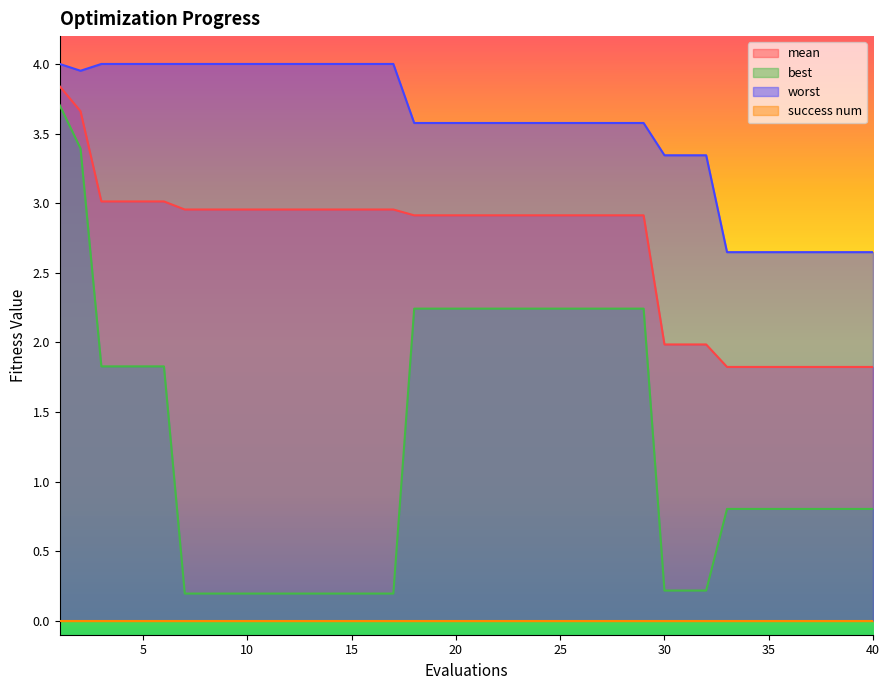

Does the chart have visible grid lines?

No